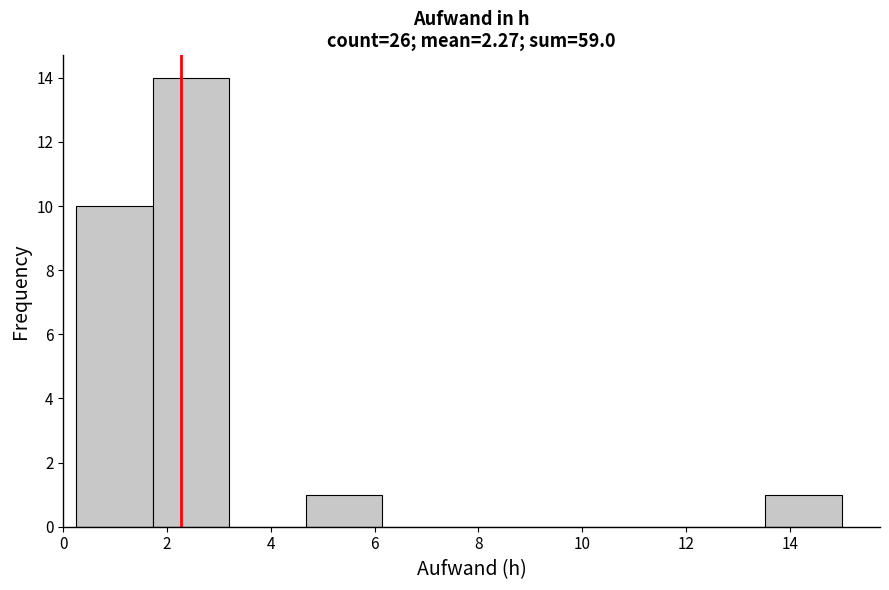

Reading left to right, list every bar in this chart as the range it spans on the x-axis followed by its height. Neither the bar edges nor the heights are printed on the chart, so give them approximately, as read against the axes.

0.2 to 1.8: 10
1.8 to 3.2: 14
3.2 to 4.6: 0
4.6 to 6.2: 1
6.2 to 7.6: 0
7.6 to 9.2: 0
9.2 to 10.6: 0
10.6 to 12.0: 0
12.0 to 13.6: 0
13.6 to 15.0: 1